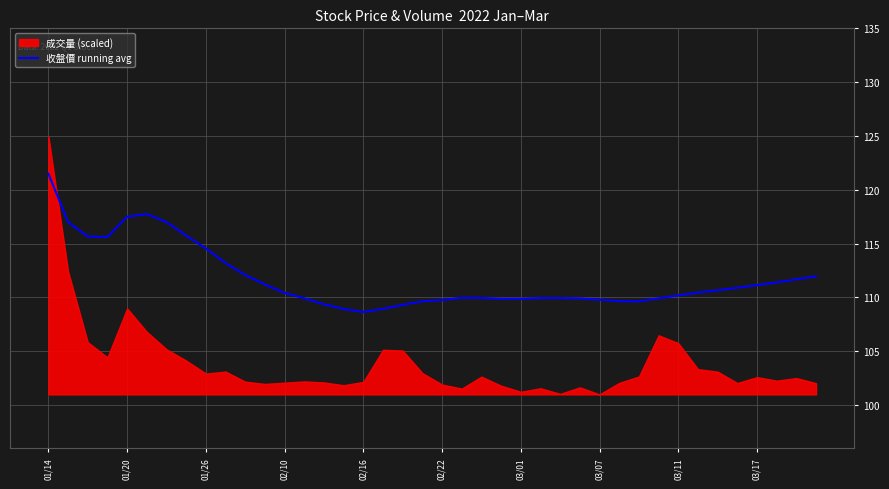

What is the value of the 33rd point from the left?

110.2